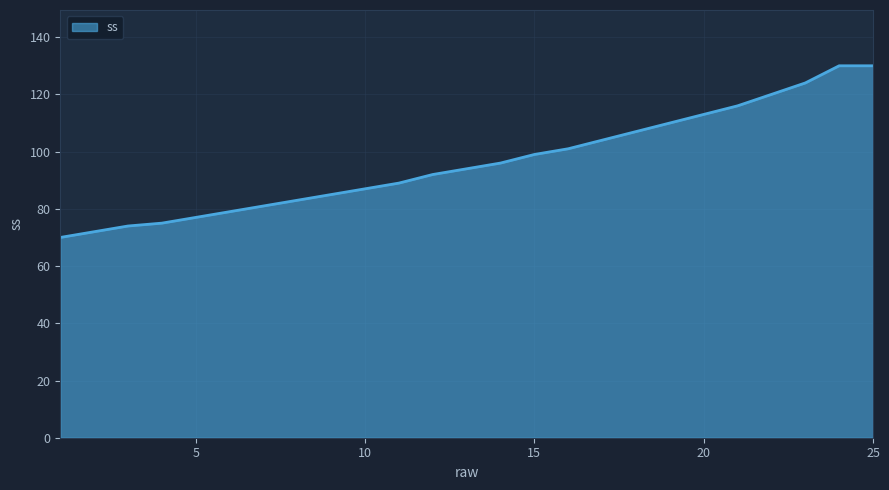

Reading right to left, what are all the values shown in this chart?

130	130	124	120	116	113	110	107	104	101	99	96	94	92	89	87	85	83	81	79	77	75	74	72	70